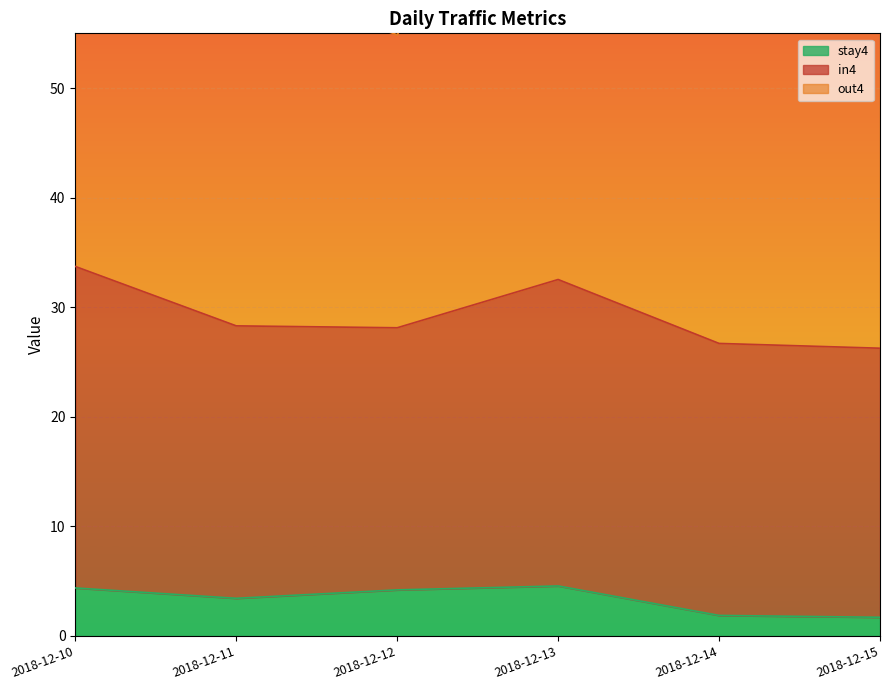

Where is the first local maximum for stay4?

2018-12-13